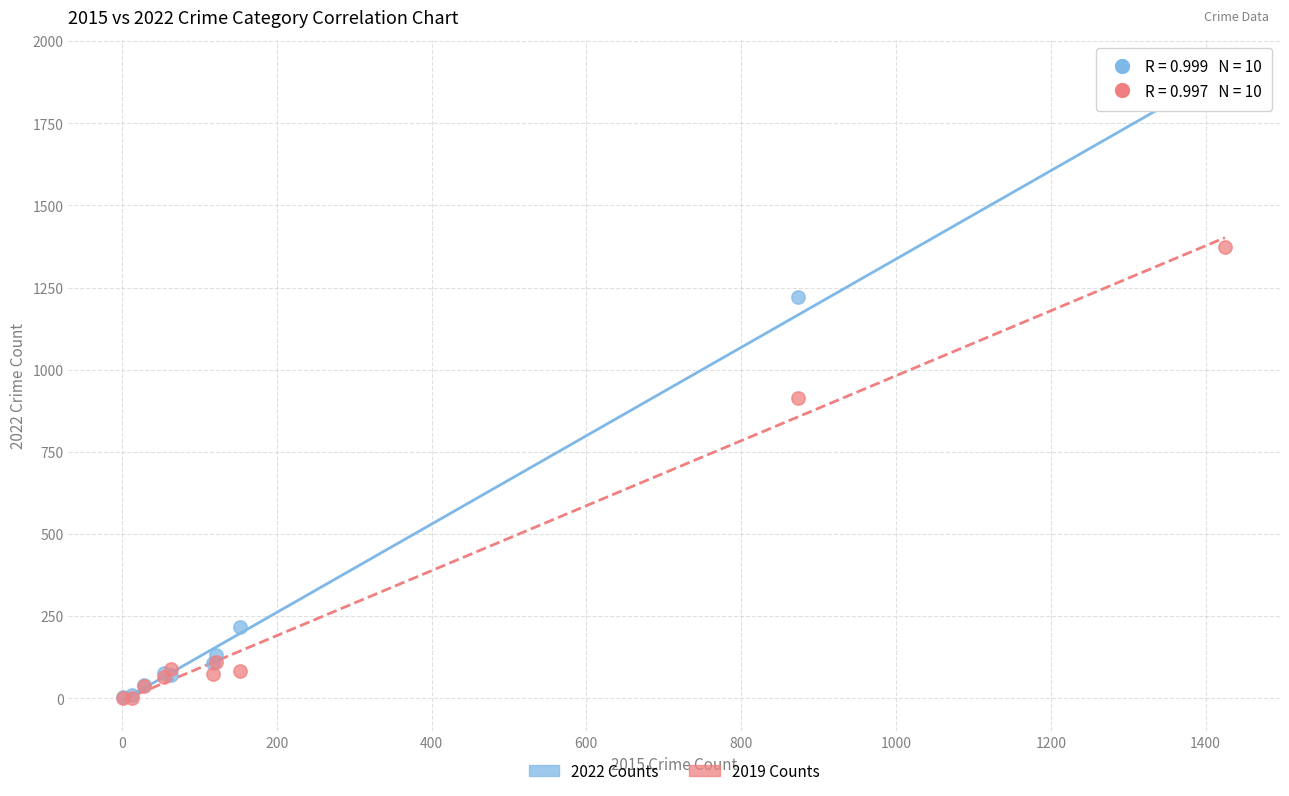

In the 2019 Counts series, what Y value is closest to 687?

914